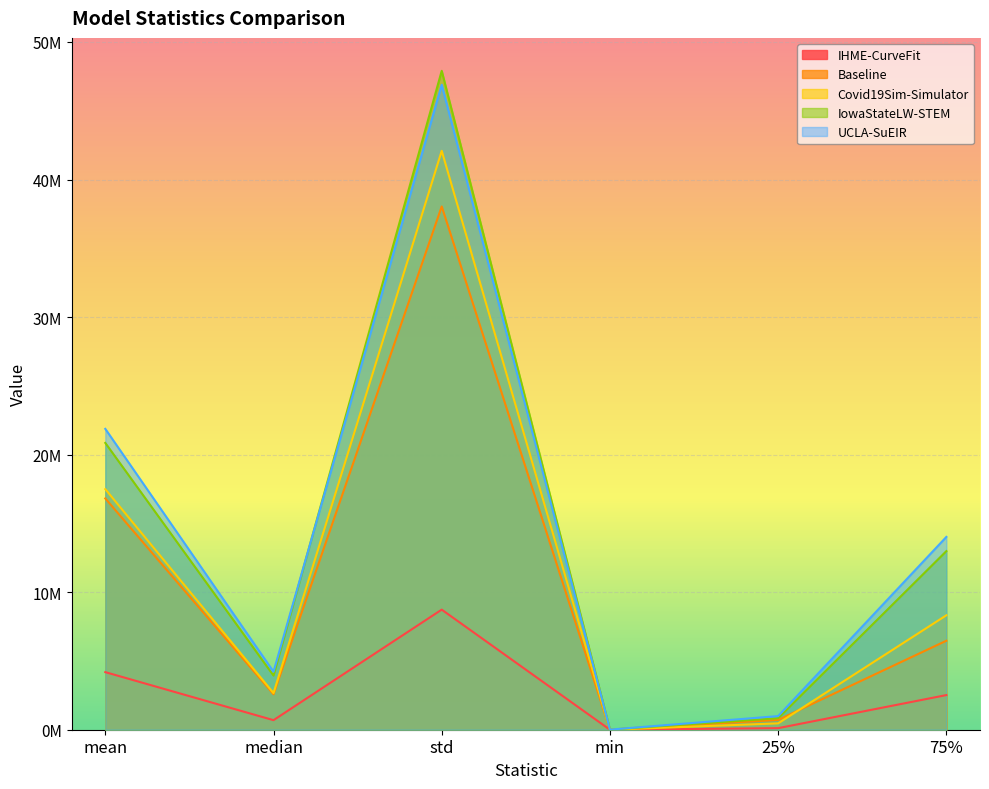

Where is the first local maximum for UCLA-SuEIR?

std